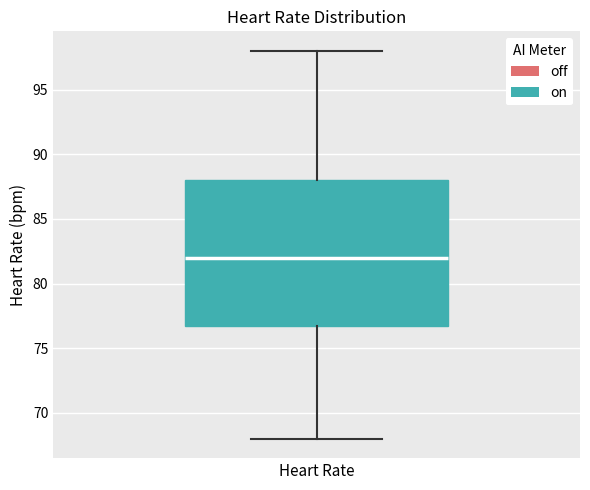

Read this box plot against the y-axis: the position of the median line, the range covered by the box, and the ends of both whiskers. The values are not printed on the chart, so give them approximately, as read against the axis.

median 82, box 77 to 88, whiskers 68 to 98